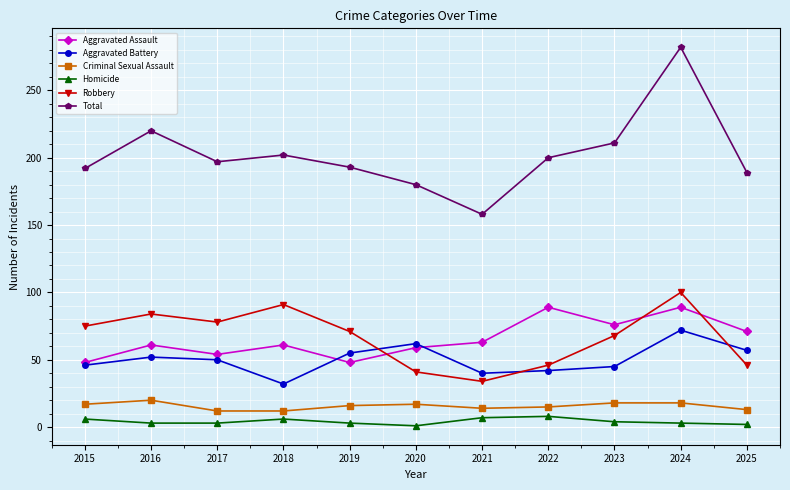

Is this an area chart (filled region under the line)?

No